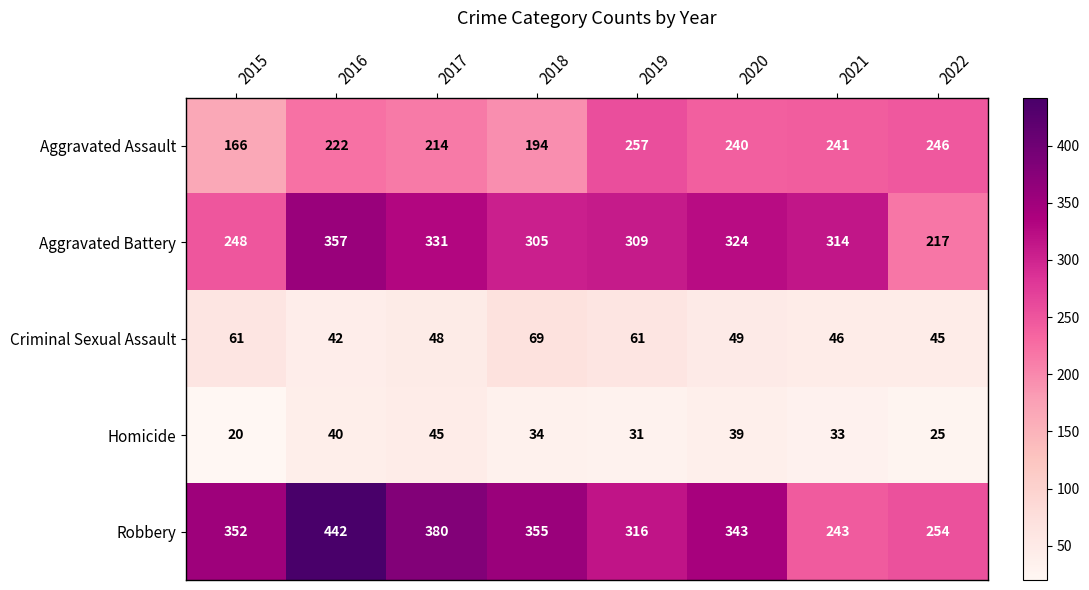

Rank the series at 2020 from lowest to highest value.

Homicide, Criminal Sexual Assault, Aggravated Assault, Aggravated Battery, Robbery